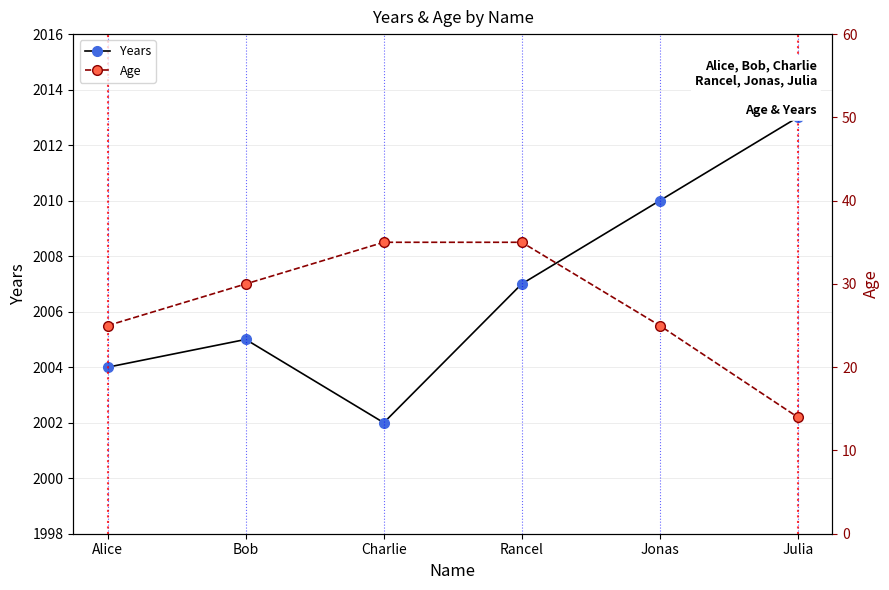

The Years series shows 3137 at Bob. True or false?

False